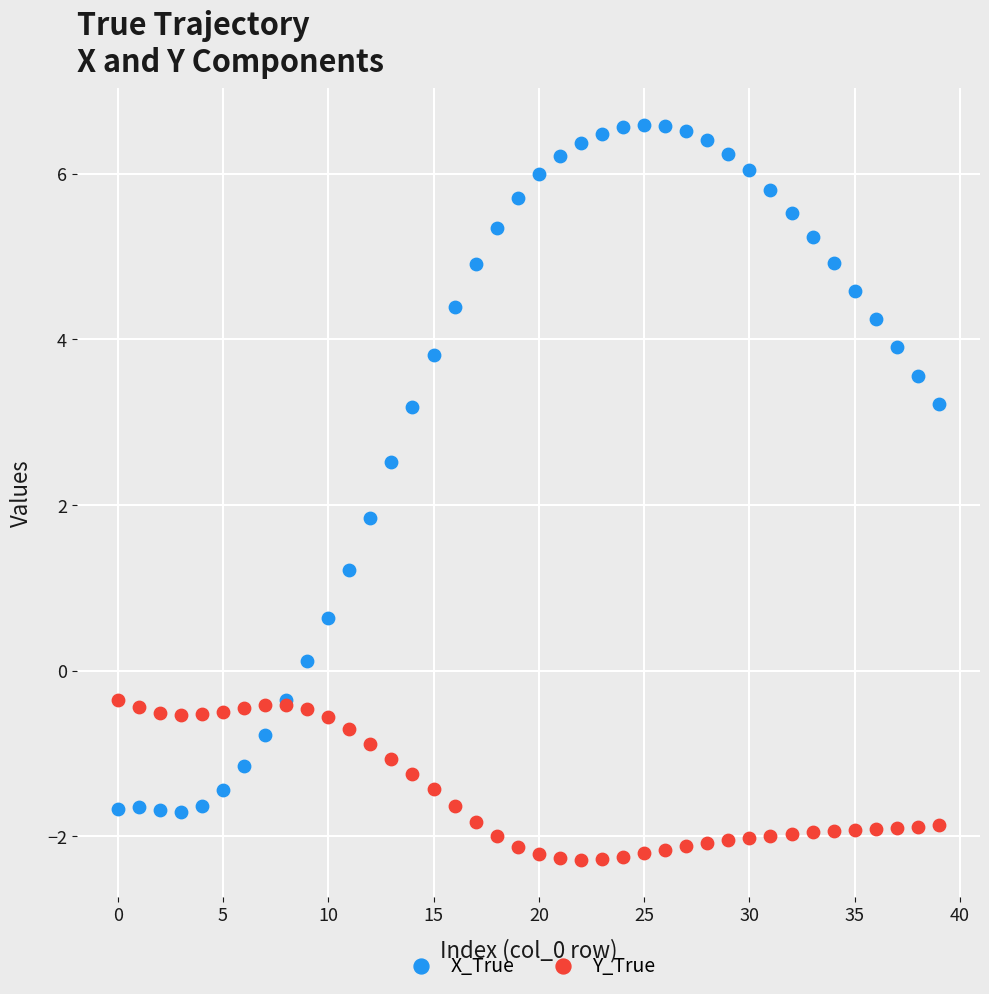

Which series has the widest spread of Y values?

X_True